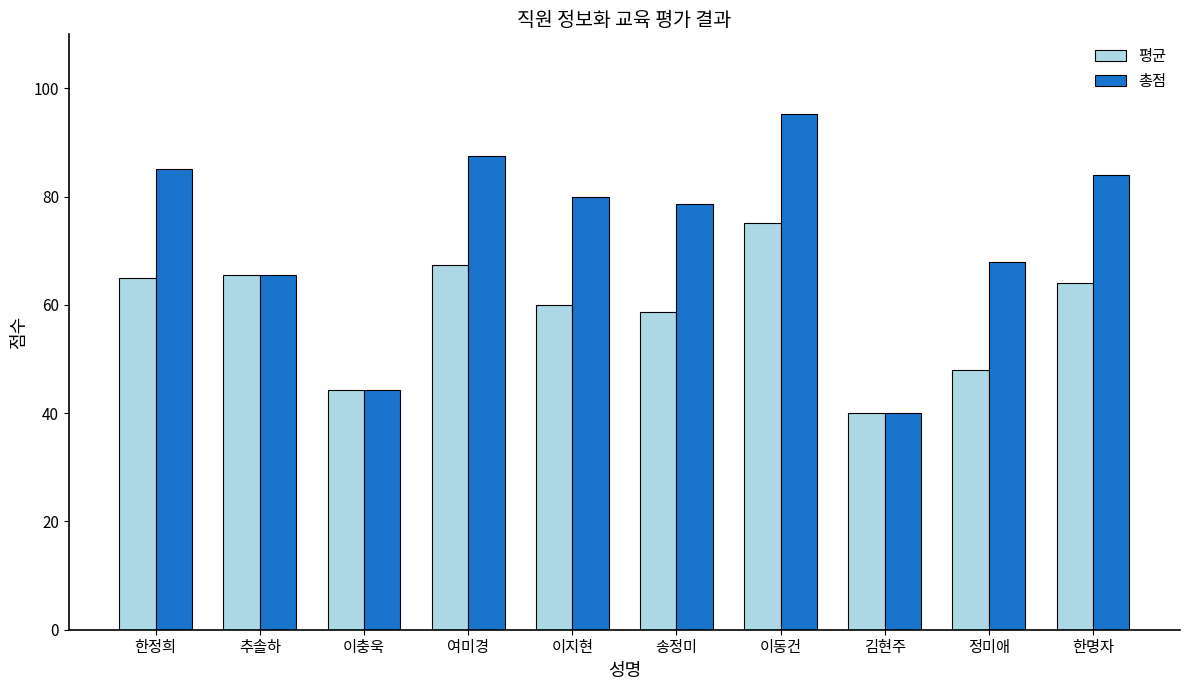

Which series changed the most between 이충욱 and 정미애?

총점